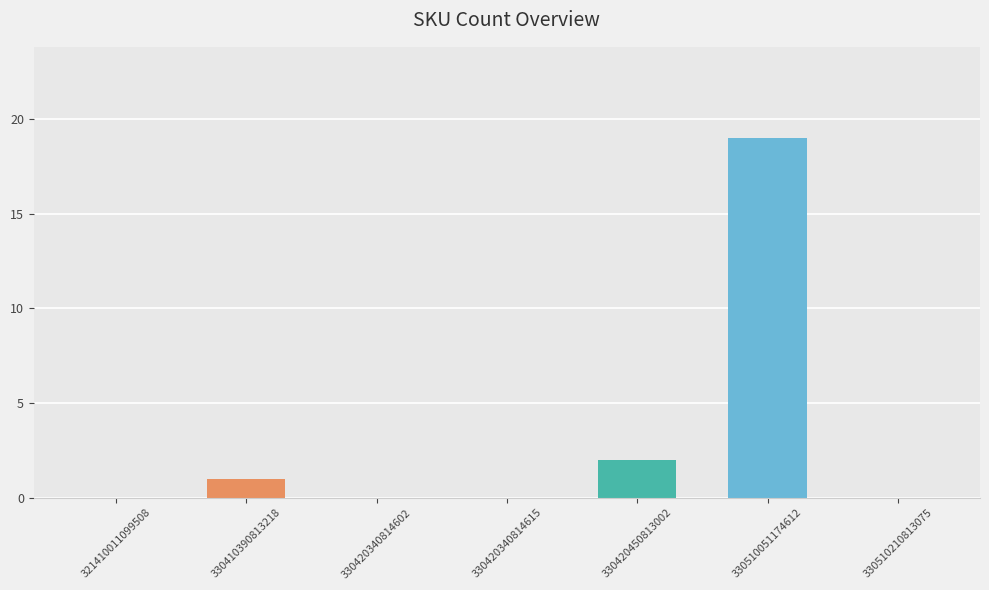

What is the average value?

3